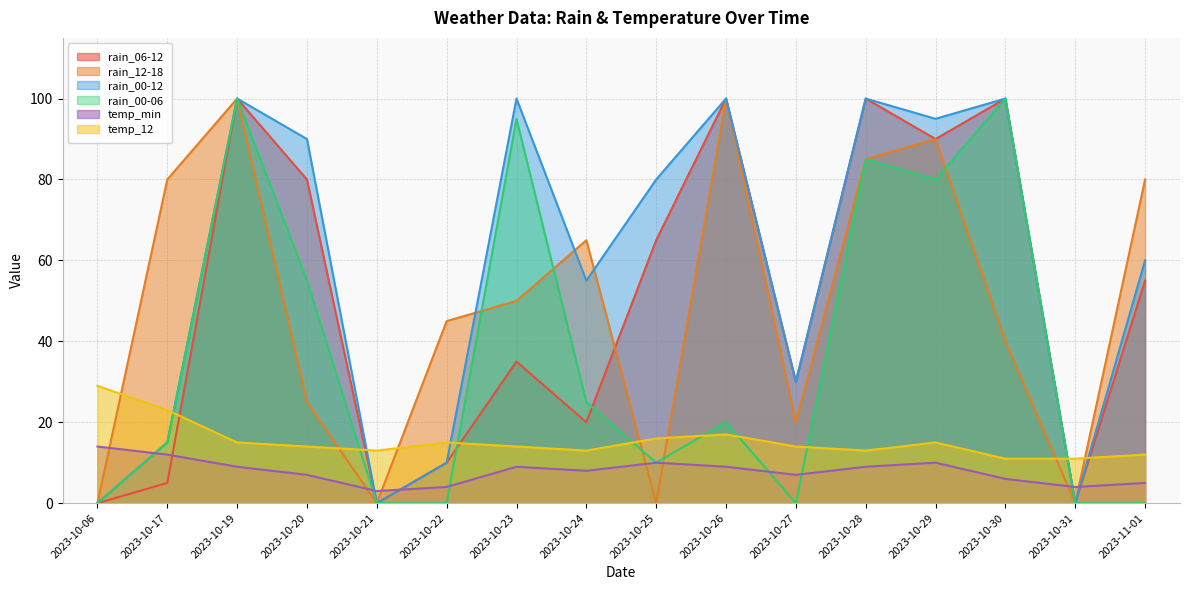

Between 2023-10-23 and 2023-10-30, which series saw the biggest shift?

rain_06-12